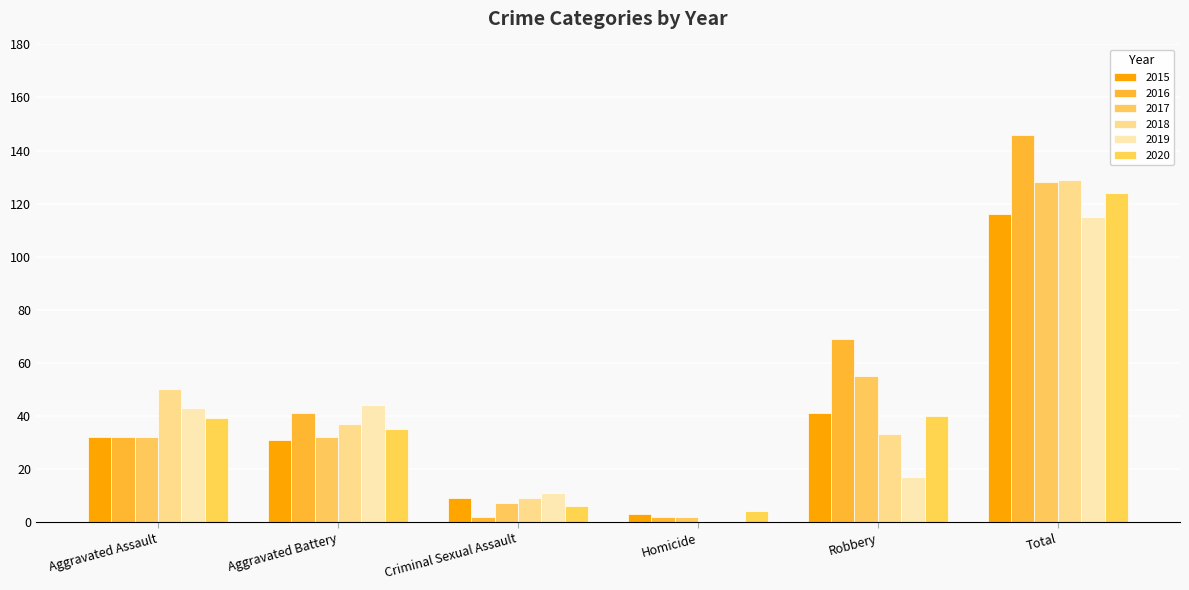

At which label does 2018 reach its peak?

Total